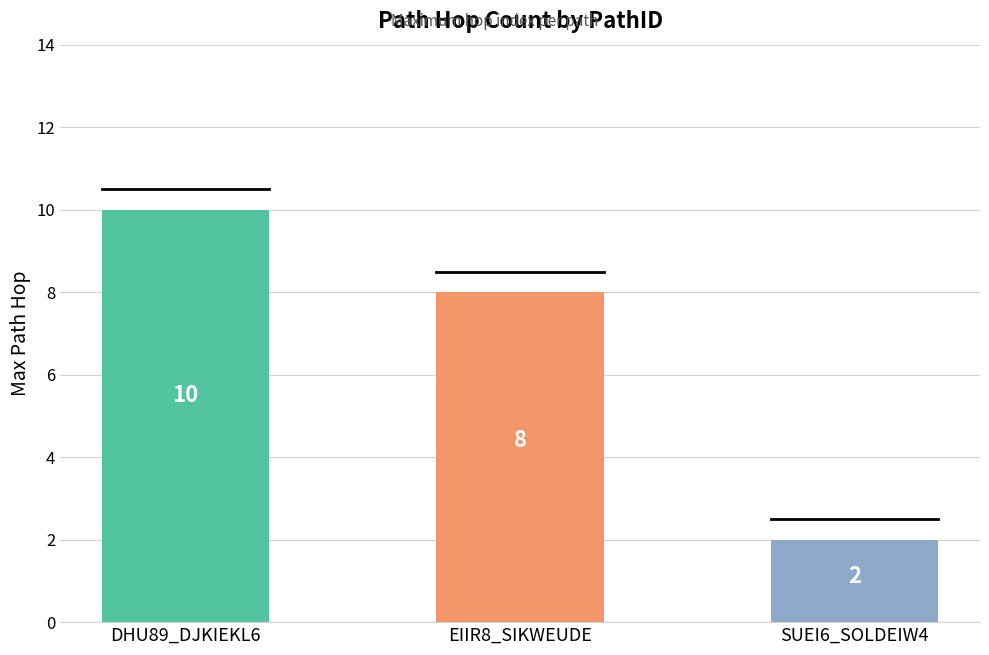

Reading left to right, what are all the values shown in this chart?

DHU89_DJKIEKL6=10	EIIR8_SIKWEUDE=8	SUEI6_SOLDEIW4=2